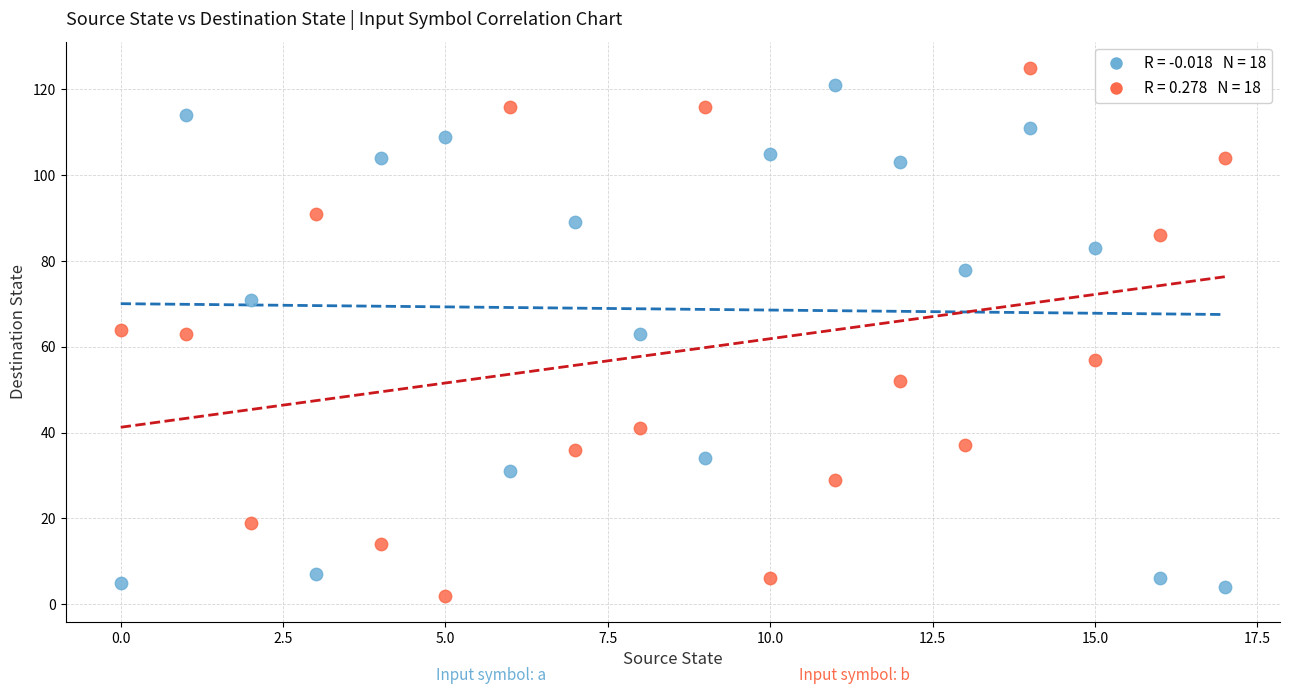

Across all data points, what is the range of Y values (max minus min)?

123